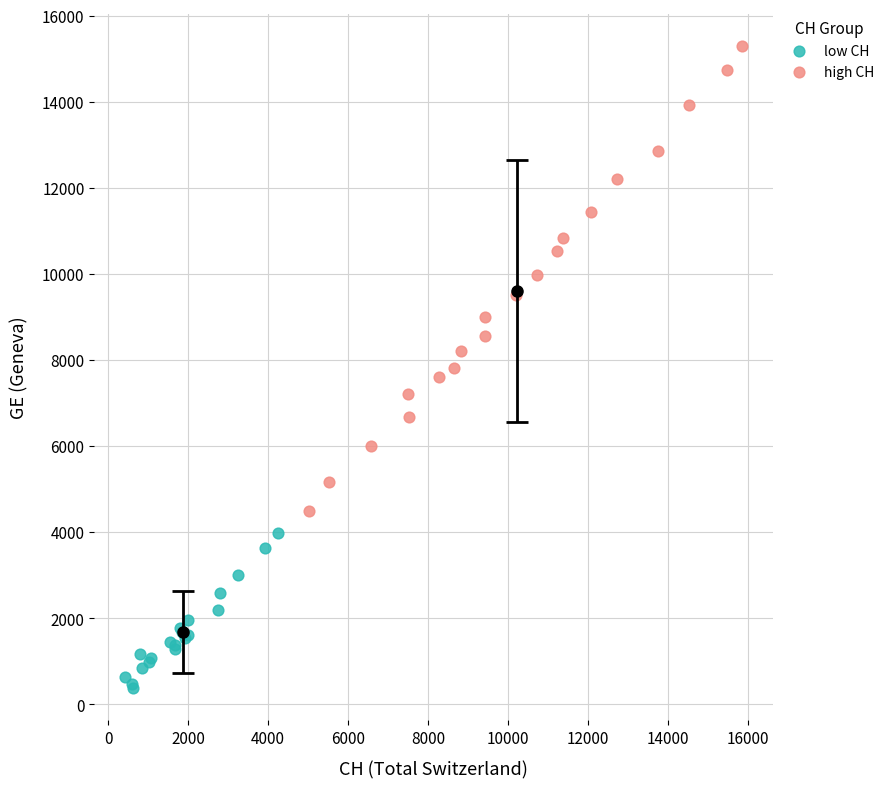

Which series reaches the maximum Y coordinate?

high CH